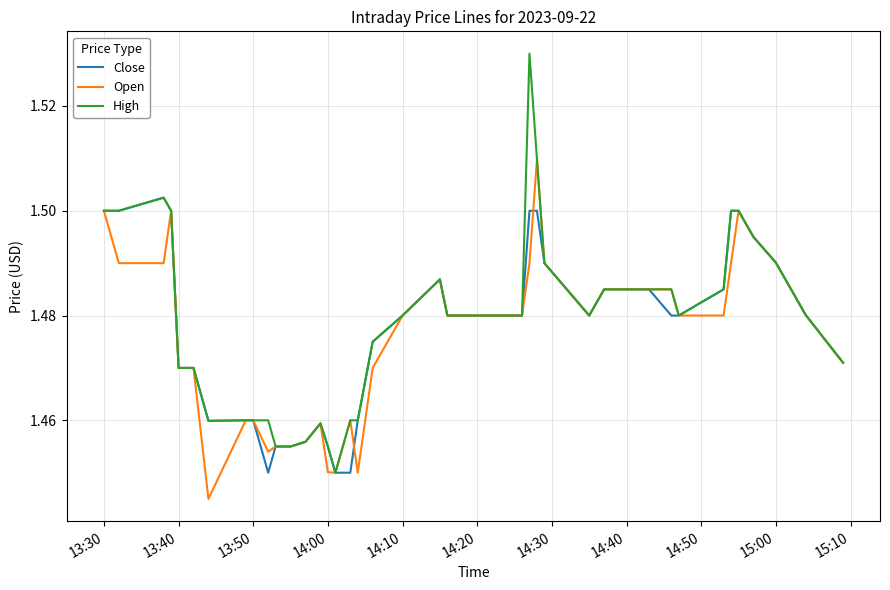

Does the chart have visible grid lines?

Yes